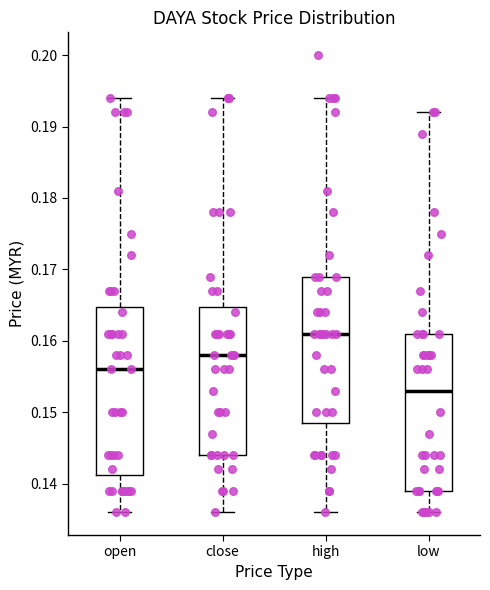

Reading left to right, read every box against the y-axis: the position of its median line, the range the box covers, and the ends of its whiskers. The values are not printed on the chart, so give them approximately, as read against the axis.

open: median 0.156, box 0.141 to 0.165, whiskers 0.136 to 0.194
close: median 0.158, box 0.144 to 0.165, whiskers 0.136 to 0.194
high: median 0.161, box 0.149 to 0.169, whiskers 0.136 to 0.194
low: median 0.153, box 0.139 to 0.161, whiskers 0.136 to 0.192